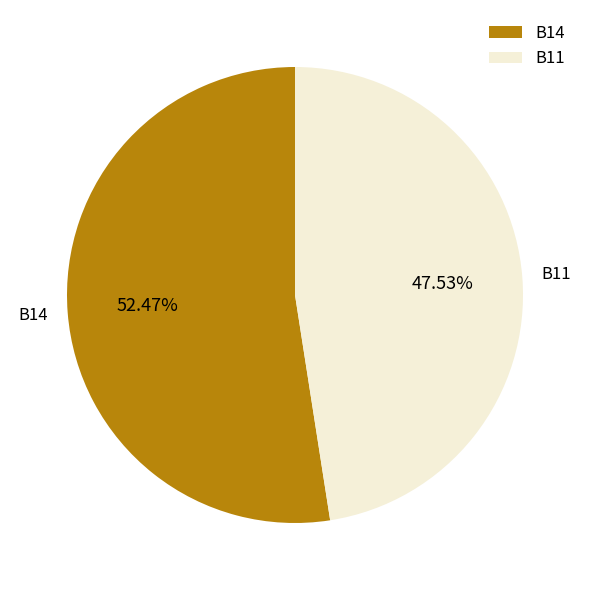

What is the majority slice?

B14